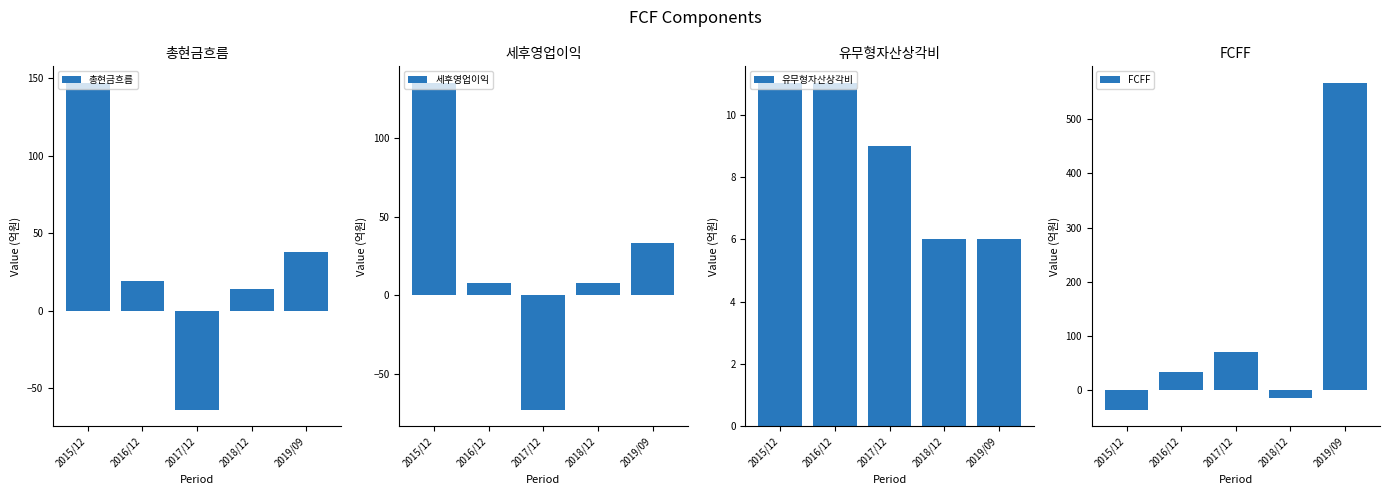

What is the maximum value for 세후영업이익?

135